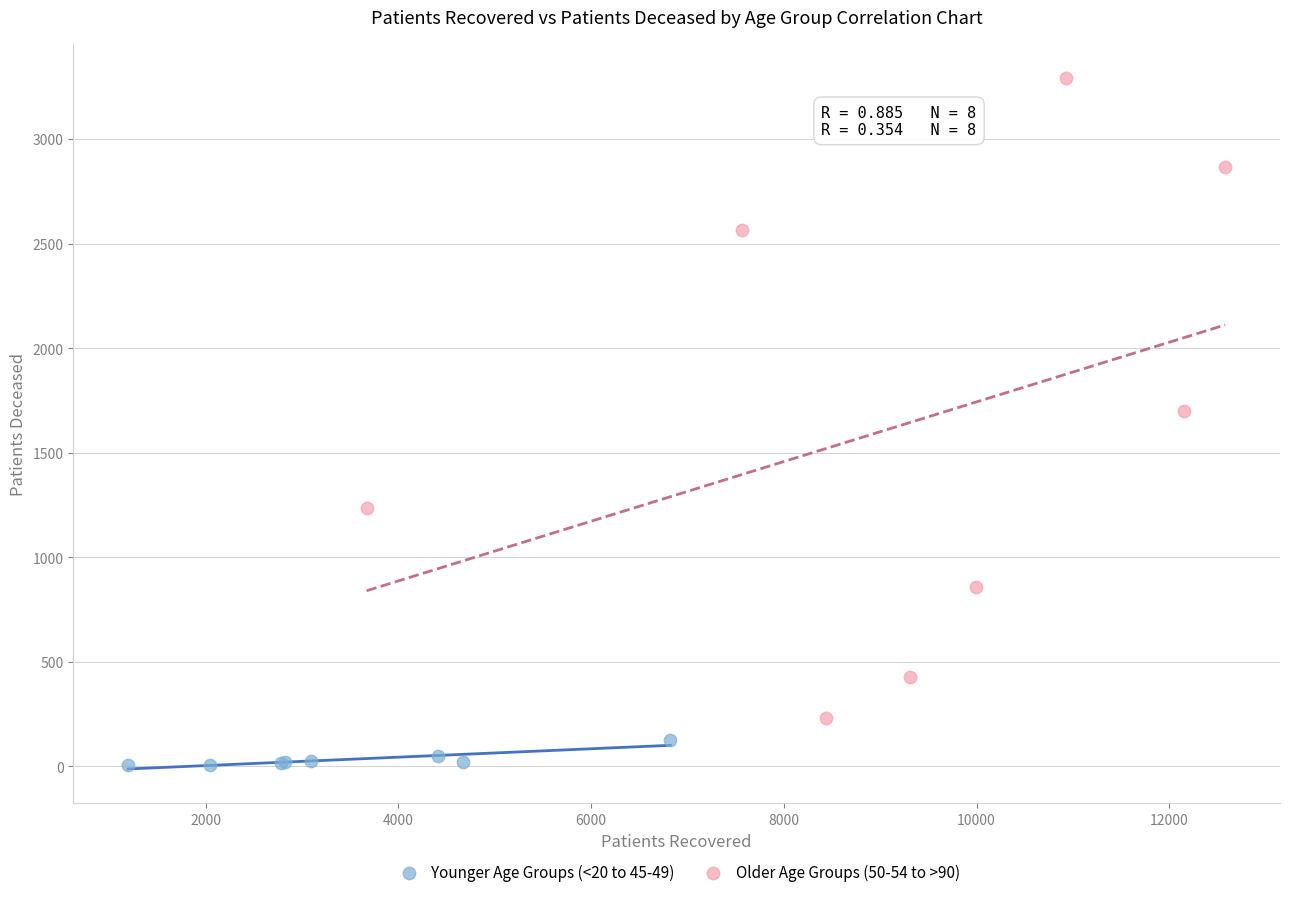

Which series contains the highest Y value?

Older Age Groups (50-54 to >90)